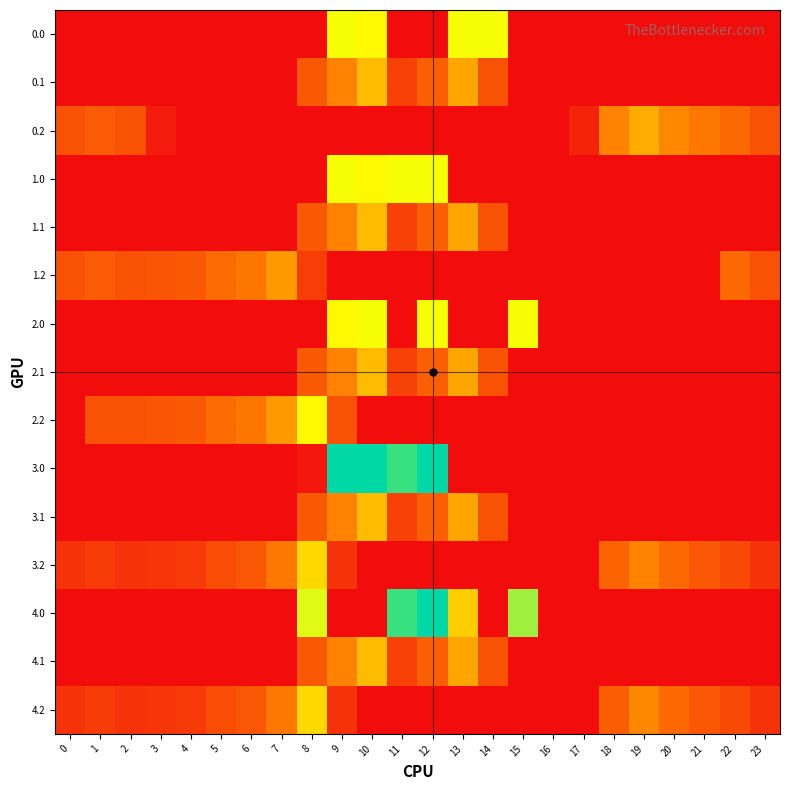

What is the maximum value shown in the chart?

559.0